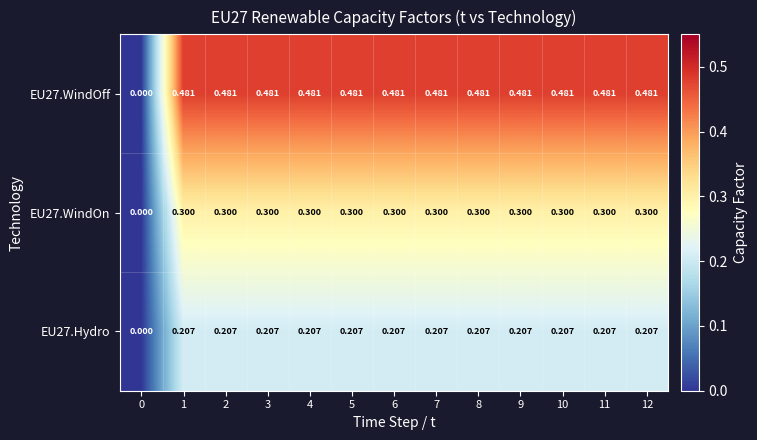

Is the value of EU27.WindOff at 1 greater than the value of EU27.WindOn at 1?

Yes